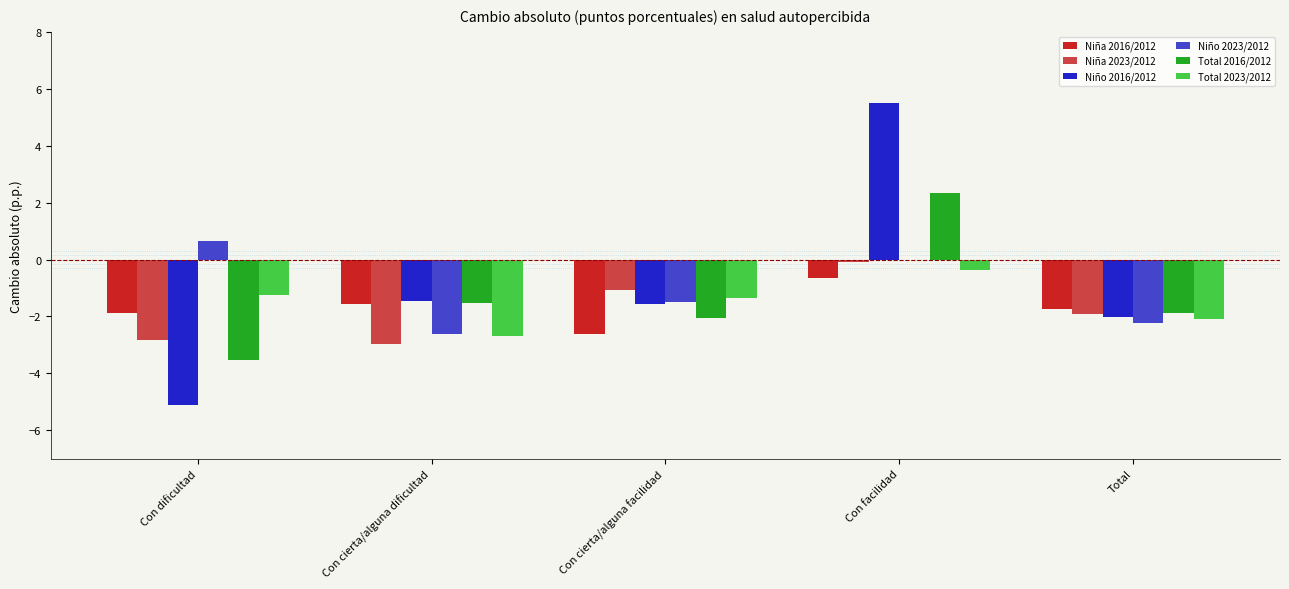

Is it true that Total 2023/2012 equals -1.3 at Con cierta/alguna facilidad?

True